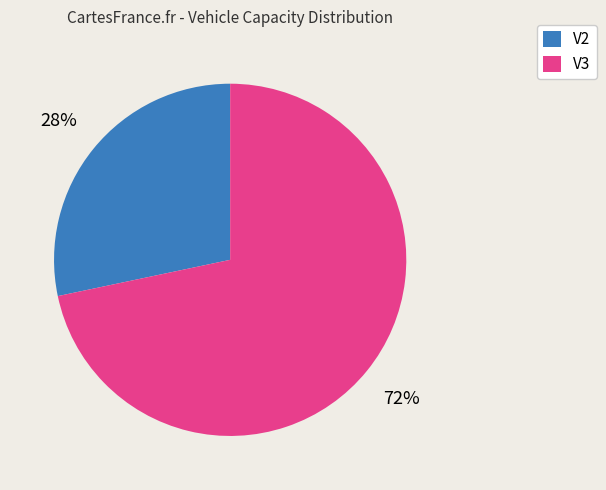

What percentage is the V3 slice, to the nearest percent?

72%